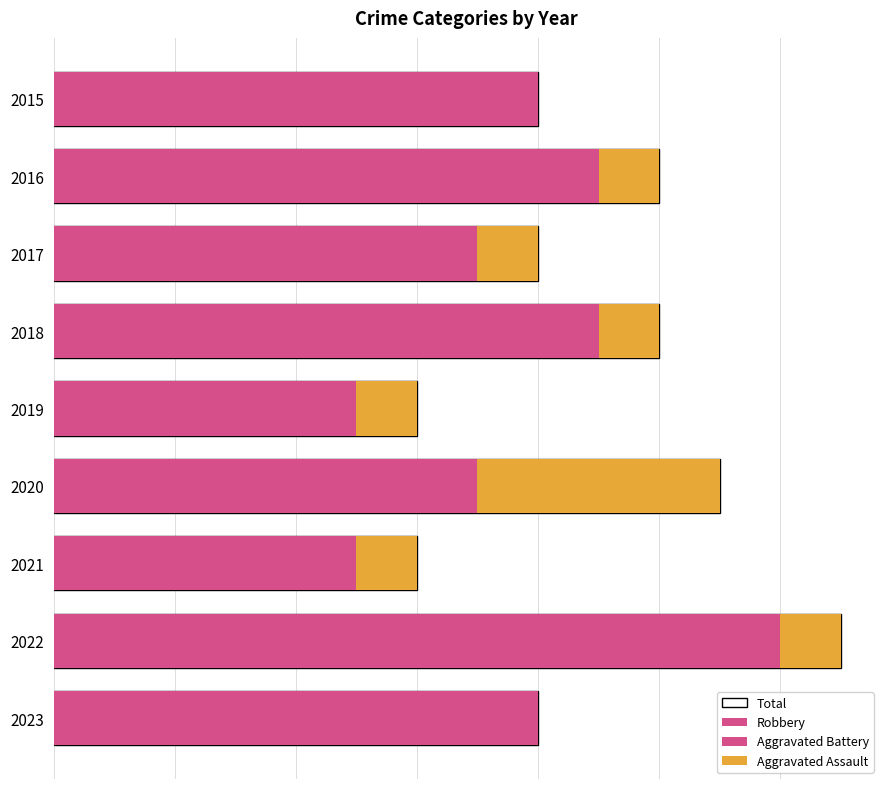

The Robbery series shows 4 at 2023. True or false?

True